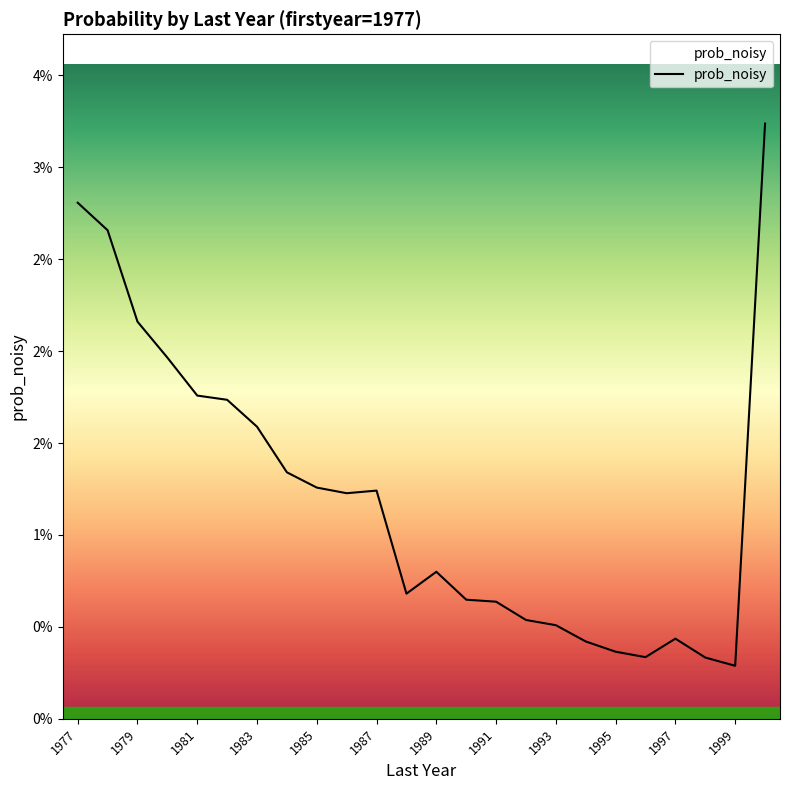

True or false: there are more than 0 points higher than both neighbors.

True